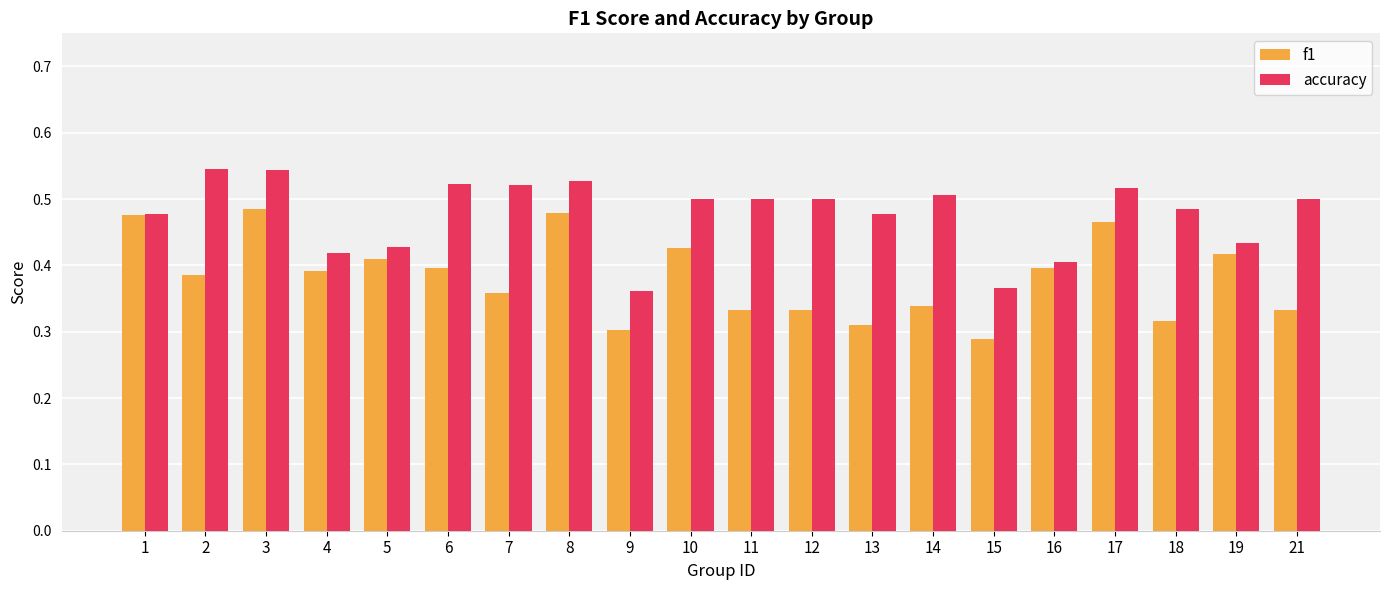

What are all the series names shown in the legend?

f1, accuracy